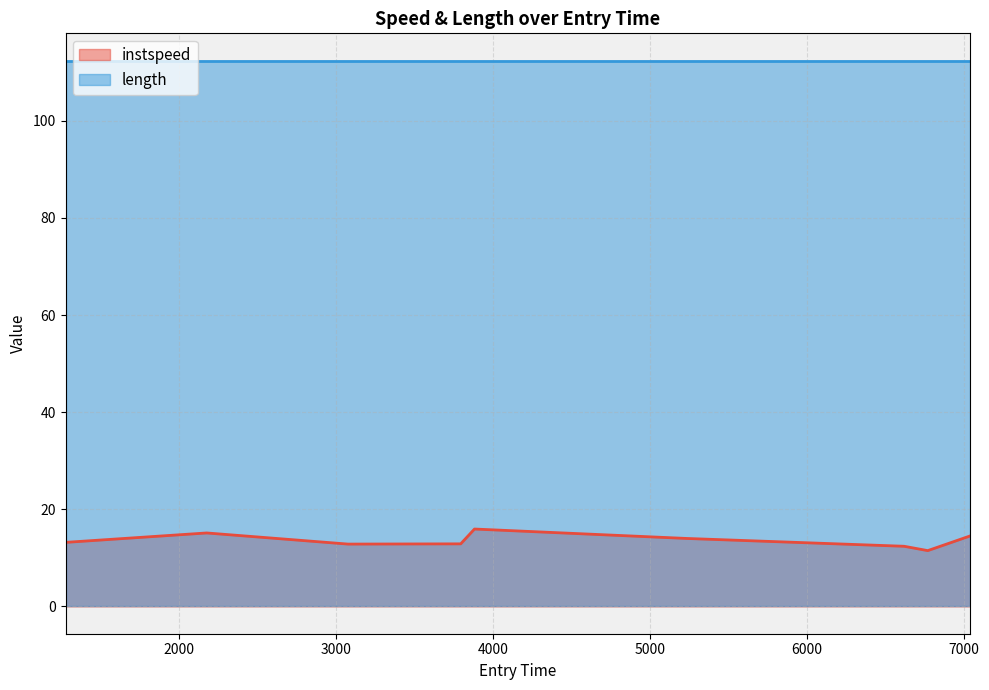

Does the chart display data point markers on the line(s)?

No